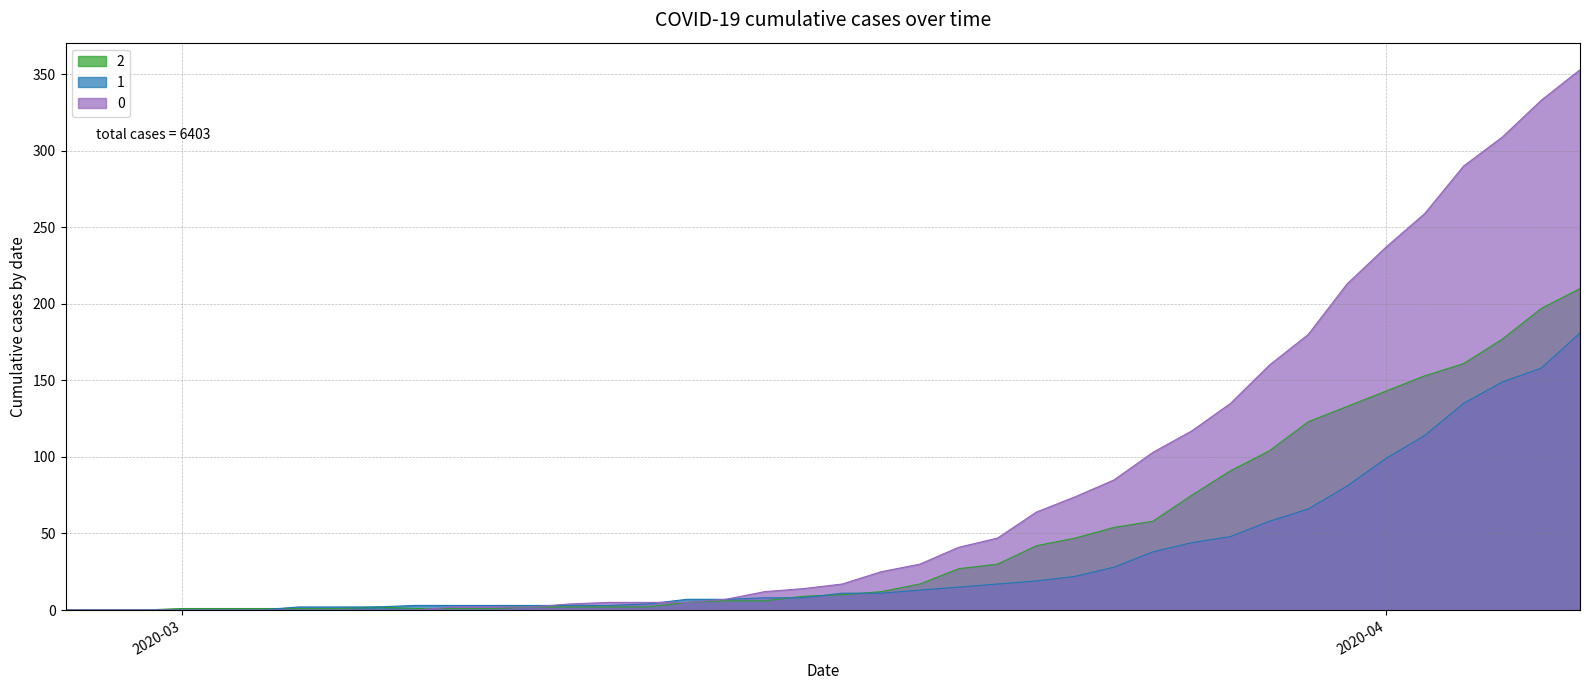

Is it true that 0 equals -196 at 2020-04?

False